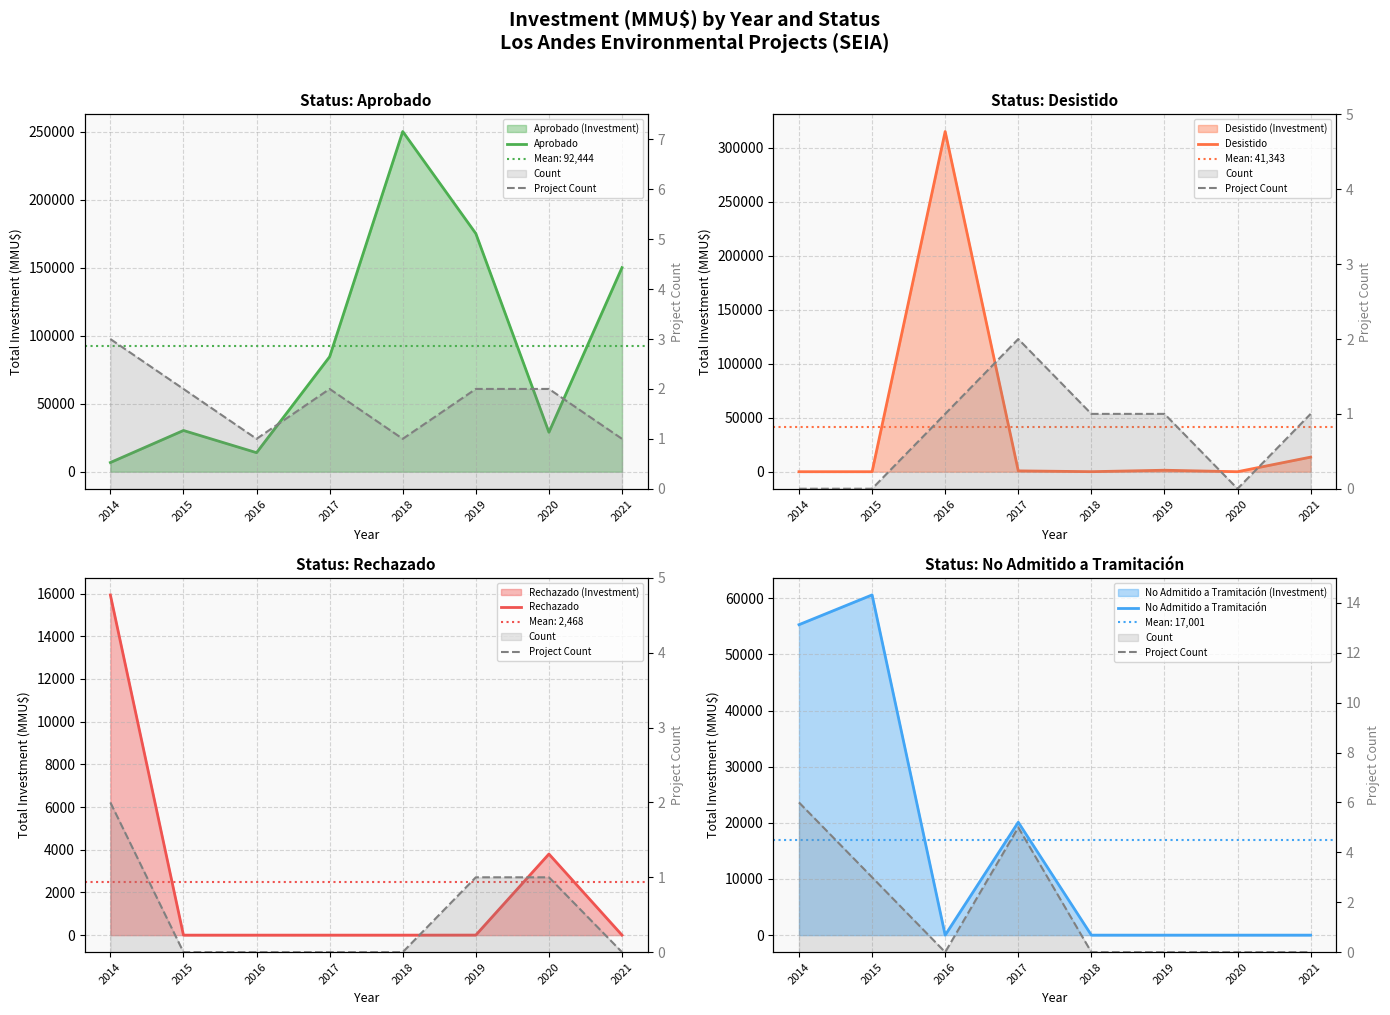

List the labels in order of Project Count value, smallest first.

2016, 2018, 2019, 2020, 2021, 2015, 2017, 2014